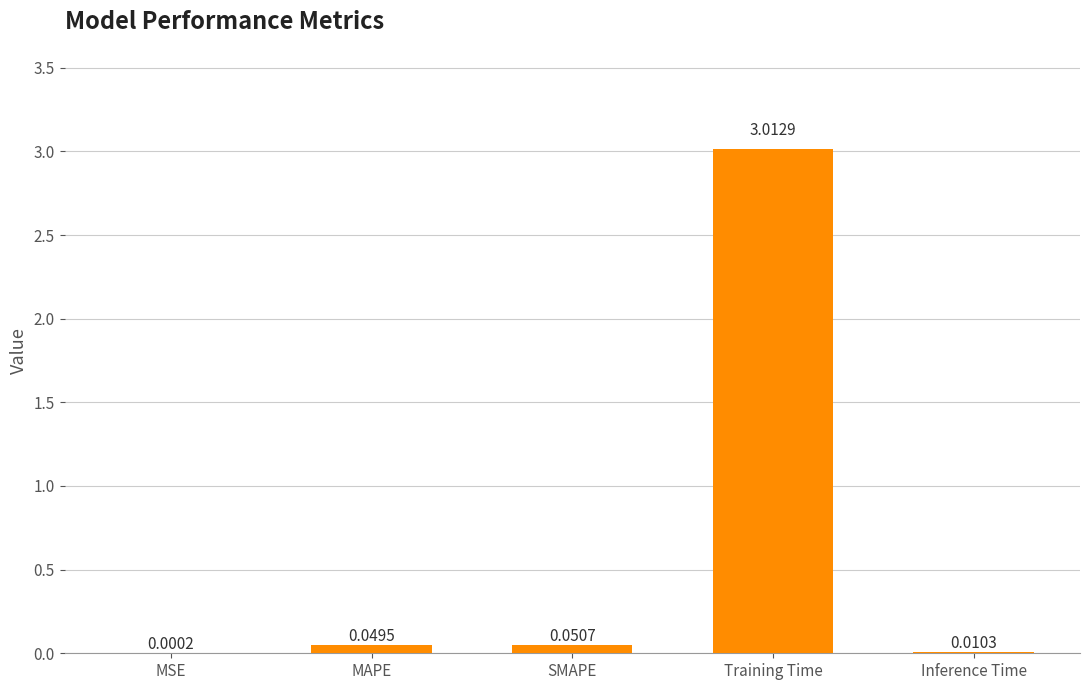

What is the maximum value shown in the chart?

3.0